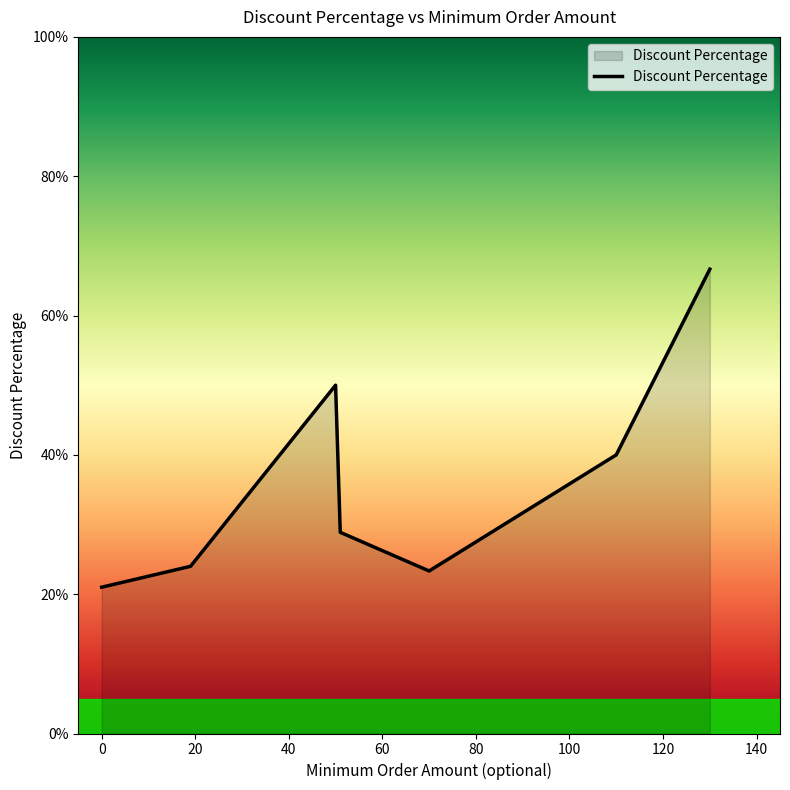

How many interior local peaks (higher than both neighbors) does the data have?

1